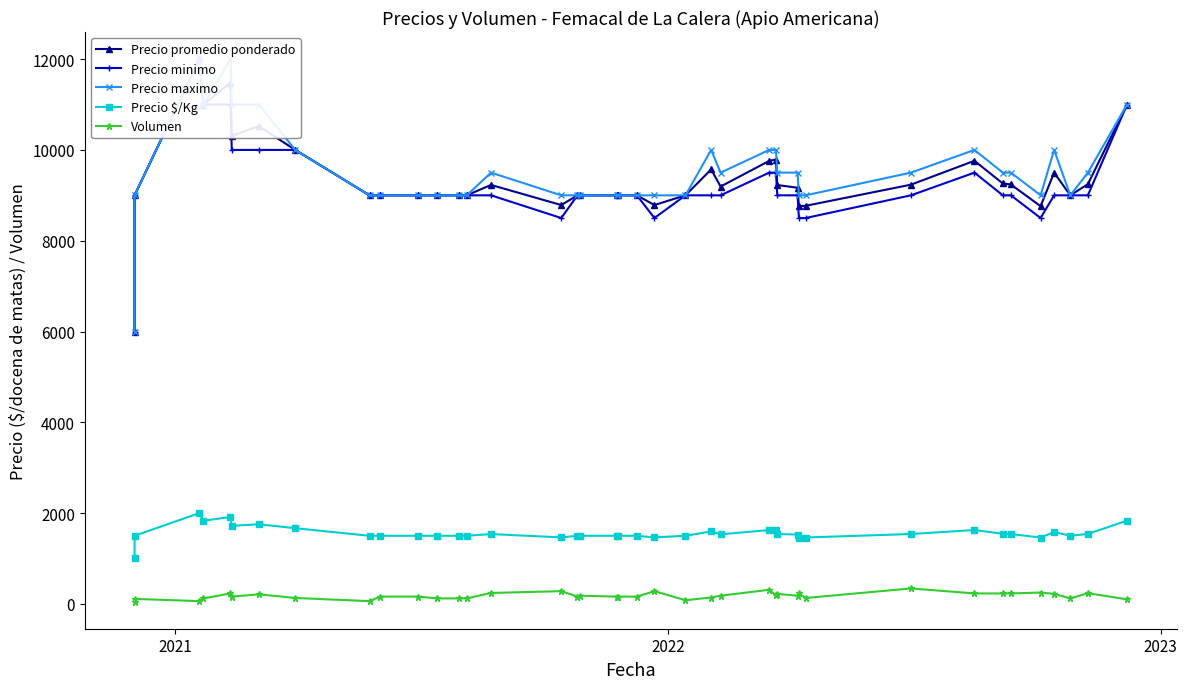

Reading right to left, what are all the values shown in this chart?

Precio promedio ponderado: 11000	9245	9000	9500	8760	9239	9261	9761	9235	8769	8761	9167	9227	9789	9758	9194	9571	9000	8786	9000	9000	9000	9000	9000	8786	9229	9000	9000	9000	9000	9000	9000	10000	10524	10312	11478	11000	12000	9000	6000
Precio minimo: 11000	9000	9000	9000	8500	9000	9000	9500	9000	8500	8500	9000	9000	9500	9500	9000	9000	9000	8500	9000	9000	9000	9000	9000	8500	9000	9000	9000	9000	9000	9000	9000	10000	10000	10000	11000	11000	12000	9000	6000
Precio maximo: 11000	9500	9000	10000	9000	9500	9500	10000	9500	9000	9000	9500	9500	10000	10000	9500	10000	9000	9000	9000	9000	9000	9000	9000	9000	9500	9000	9000	9000	9000	9000	9000	10000	11000	11000	12000	11000	12000	9000	6000
Precio $/Kg: 1833	1541	1500	1583	1460	1540	1544	1627	1539	1462	1460	1528	1538	1632	1626	1532	1595	1500	1464	1500	1500	1500	1500	1500	1464	1538	1500	1500	1500	1500	1500	1500	1667	1754	1719	1913	1833	2000	1500	1000
Volumen: 100	235	120	220	250	230	230	230	340	130	230	180	220	190	310	180	140	80	280	160	160	160	180	160	280	240	120	120	120	160	160	60	130	210	160	230	120	60	110	50